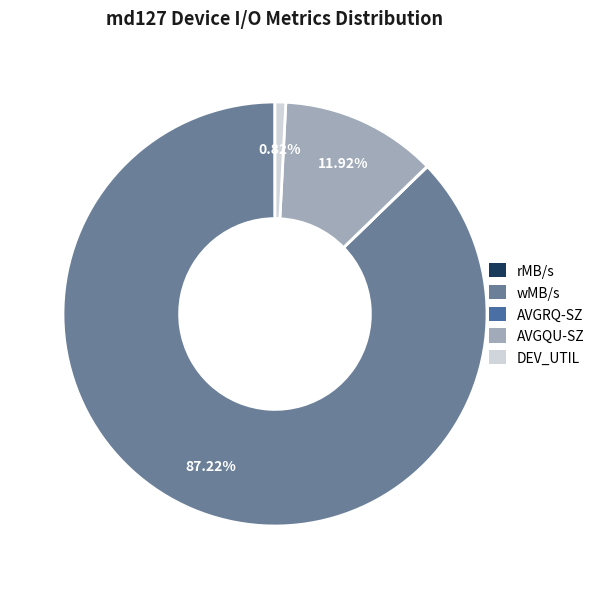

Count the number of slices in the pie.

5